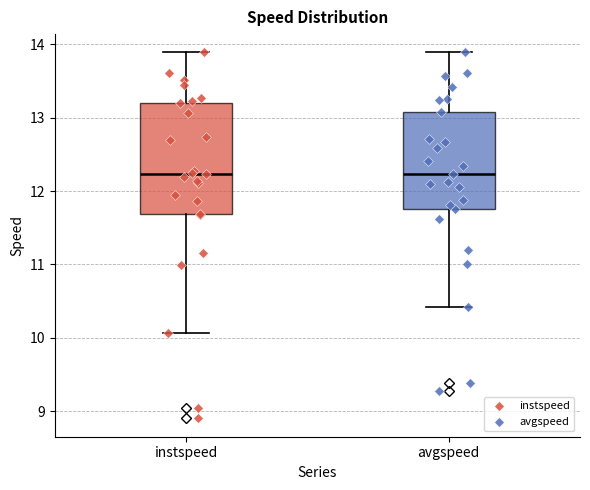

Where does the lower whisker of the box for instspeed end on the y-axis? The values are not printed on the chart, so give them approximately, as read against the axis.

10.1